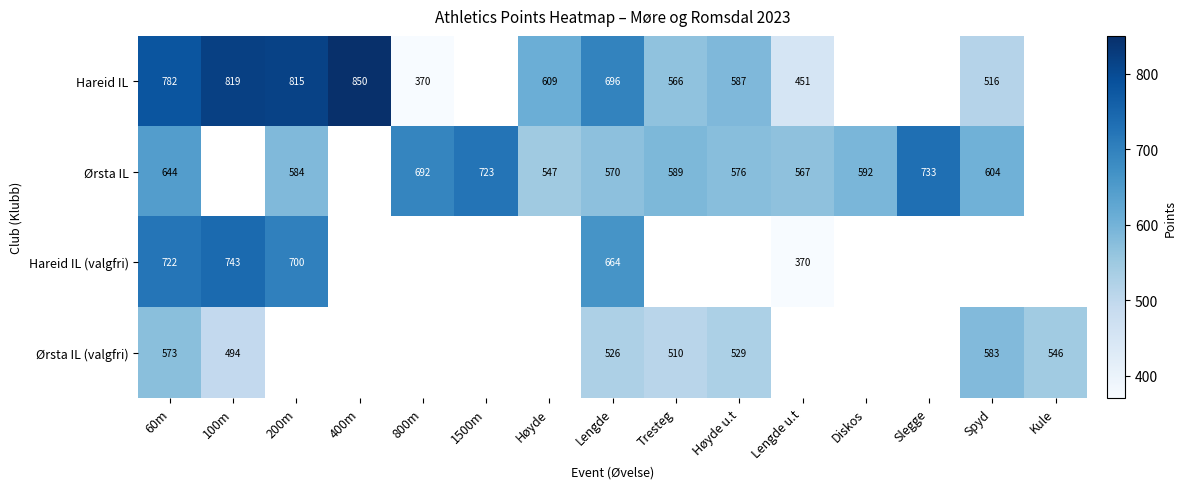

What is the difference between the Ørsta IL values at Slegge and 1500m?

10